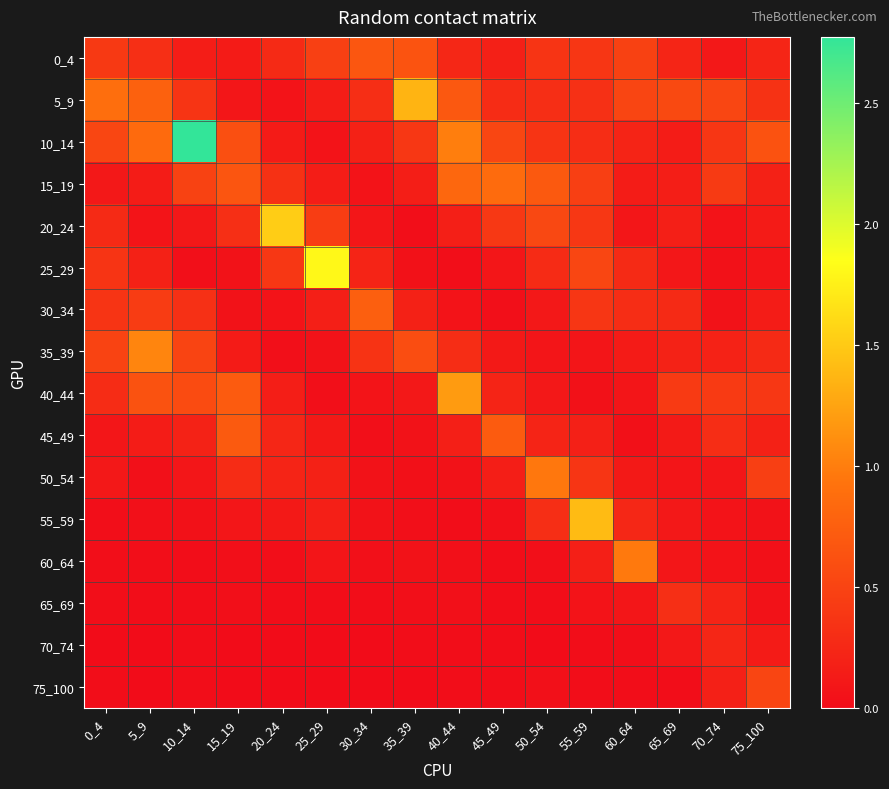

Reading left to right, what are all the values shown in this chart?

0_4: 0_4=0.4	5_9=0.3	10_14=0.2	15_19=0.1	20_24=0.3	25_29=0.5	30_34=0.7	35_39=0.6	40_44=0.2	45_49=0.2	50_54=0.4	55_59=0.4	60_64=0.5	65_69=0.2	70_74=0.1	75_100=0.2
5_9: 0_4=0.9	5_9=0.8	10_14=0.4	15_19=0.1	20_24=0.1	25_29=0.2	30_34=0.3	35_39=1.4	40_44=0.7	45_49=0.3	50_54=0.3	55_59=0.3	60_64=0.5	65_69=0.6	70_74=0.5	75_100=0.3
10_14: 0_4=0.5	5_9=0.9	10_14=2.8	15_19=0.6	20_24=0.1	25_29=0.1	30_34=0.2	35_39=0.4	40_44=1.0	45_49=0.5	50_54=0.4	55_59=0.3	60_64=0.2	65_69=0.1	70_74=0.4	75_100=0.6
15_19: 0_4=0.1	5_9=0.1	10_14=0.5	15_19=0.7	20_24=0.3	25_29=0.2	30_34=0.1	35_39=0.2	40_44=0.8	45_49=0.9	50_54=0.7	55_59=0.5	60_64=0.1	65_69=0.2	70_74=0.4	75_100=0.2
20_24: 0_4=0.3	5_9=0.1	10_14=0.1	15_19=0.3	20_24=1.5	25_29=0.4	30_34=0.1	35_39=0.0	40_44=0.2	45_49=0.4	50_54=0.5	55_59=0.4	60_64=0.1	65_69=0.2	70_74=0.1	75_100=0.1
25_29: 0_4=0.4	5_9=0.2	10_14=0.0	15_19=0.1	20_24=0.4	25_29=1.8	30_34=0.2	35_39=0.0	40_44=0.0	45_49=0.1	50_54=0.3	55_59=0.5	60_64=0.3	65_69=0.1	70_74=0.0	75_100=0.1
30_34: 0_4=0.4	5_9=0.4	10_14=0.3	15_19=0.1	20_24=0.1	25_29=0.2	30_34=0.7	35_39=0.2	40_44=0.1	45_49=0.0	50_54=0.1	55_59=0.4	60_64=0.3	65_69=0.3	70_74=0.1	75_100=0.1
35_39: 0_4=0.5	5_9=1.0	10_14=0.5	15_19=0.1	20_24=0.0	25_29=0.1	30_34=0.3	35_39=0.6	40_44=0.3	45_49=0.1	50_54=0.1	55_59=0.1	60_64=0.1	65_69=0.2	70_74=0.2	75_100=0.3
40_44: 0_4=0.3	5_9=0.6	10_14=0.6	15_19=0.7	20_24=0.2	25_29=0.0	30_34=0.1	35_39=0.1	40_44=1.2	45_49=0.2	50_54=0.1	55_59=0.0	60_64=0.1	65_69=0.4	70_74=0.4	75_100=0.4
45_49: 0_4=0.1	5_9=0.1	10_14=0.2	15_19=0.7	20_24=0.2	25_29=0.1	30_34=0.0	35_39=0.1	40_44=0.2	45_49=0.7	50_54=0.2	55_59=0.2	60_64=0.0	65_69=0.1	70_74=0.3	75_100=0.2
50_54: 0_4=0.1	5_9=0.0	10_14=0.1	15_19=0.3	20_24=0.2	25_29=0.2	30_34=0.1	35_39=0.0	40_44=0.1	45_49=0.2	50_54=1.0	55_59=0.4	60_64=0.1	65_69=0.1	70_74=0.1	75_100=0.5
55_59: 0_4=0.0	5_9=0.0	10_14=0.0	15_19=0.1	20_24=0.1	25_29=0.2	30_34=0.1	35_39=0.0	40_44=0.0	45_49=0.0	50_54=0.3	55_59=1.4	60_64=0.2	65_69=0.1	70_74=0.1	75_100=0.1
60_64: 0_4=0.0	5_9=0.0	10_14=0.0	15_19=0.0	20_24=0.0	25_29=0.1	30_34=0.0	35_39=0.1	40_44=0.0	45_49=0.0	50_54=0.0	55_59=0.2	60_64=1.0	65_69=0.1	70_74=0.1	75_100=0.0
65_69: 0_4=0.0	5_9=0.0	10_14=0.0	15_19=0.0	20_24=0.0	25_29=0.0	30_34=0.0	35_39=0.0	40_44=0.0	45_49=0.0	50_54=0.0	55_59=0.1	60_64=0.1	65_69=0.3	70_74=0.2	75_100=0.0
70_74: 0_4=0.0	5_9=0.0	10_14=0.0	15_19=0.0	20_24=0.0	25_29=0.0	30_34=0.0	35_39=0.0	40_44=0.0	45_49=0.0	50_54=0.0	55_59=0.0	60_64=0.0	65_69=0.1	70_74=0.2	75_100=0.1
75_100: 0_4=0.0	5_9=0.0	10_14=0.0	15_19=0.0	20_24=0.0	25_29=0.0	30_34=0.0	35_39=0.0	40_44=0.0	45_49=0.0	50_54=0.0	55_59=0.0	60_64=0.0	65_69=0.0	70_74=0.2	75_100=0.5